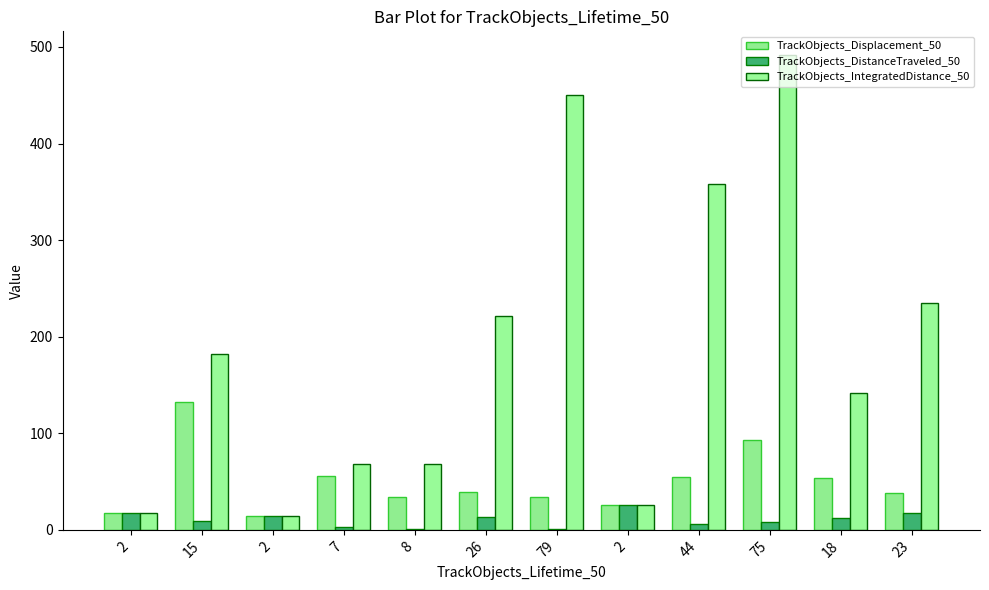

How many categories are shown in the chart?

12